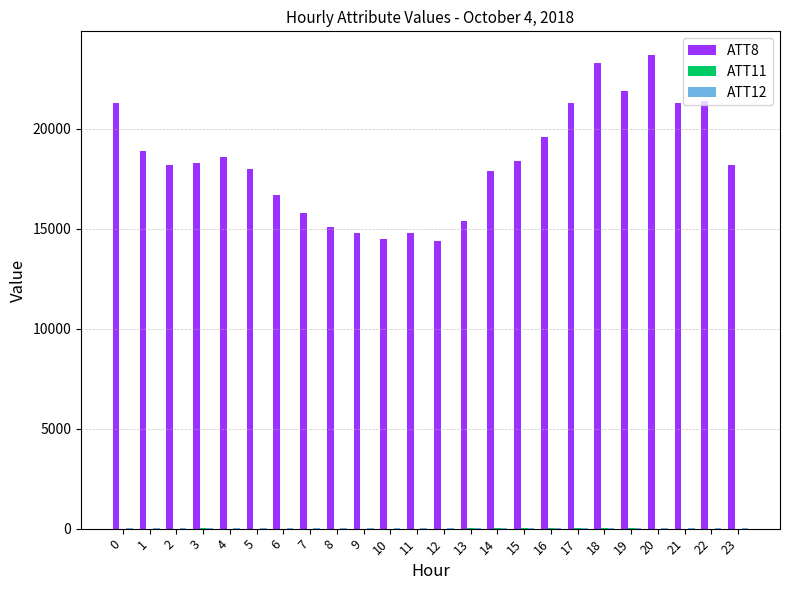

Read the ATT8 value at 20.

23700.0